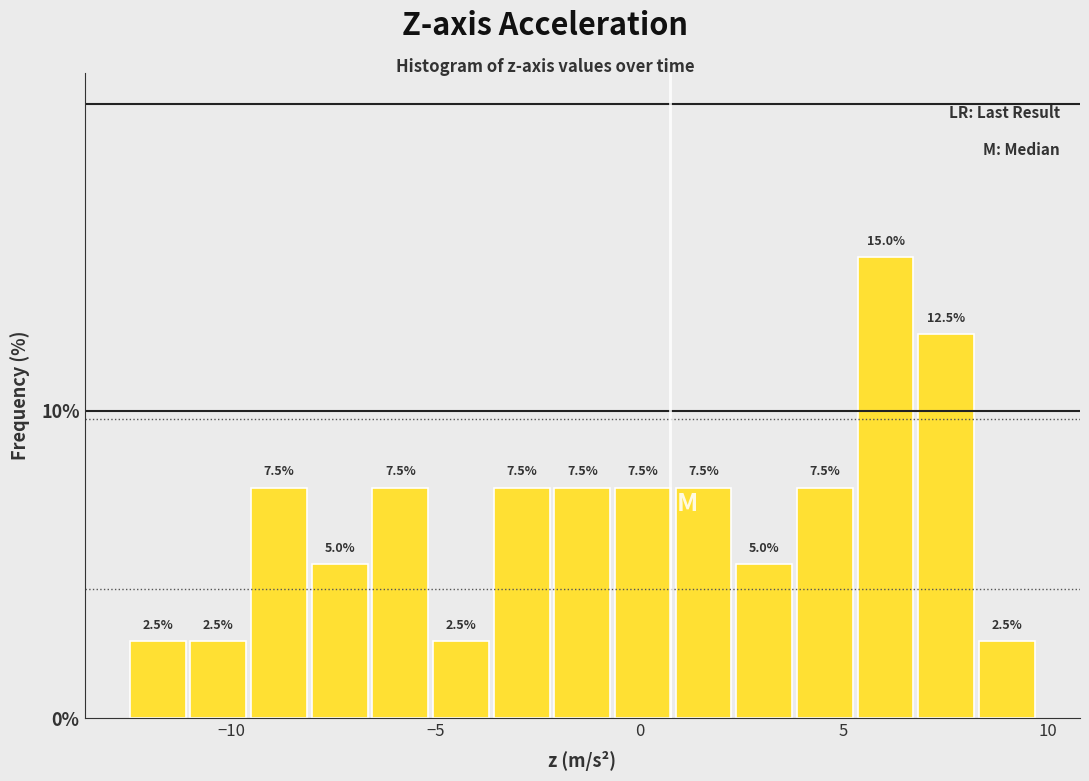

Read against the x-axis, roughly where is the centre of the tallest bar?

6.0